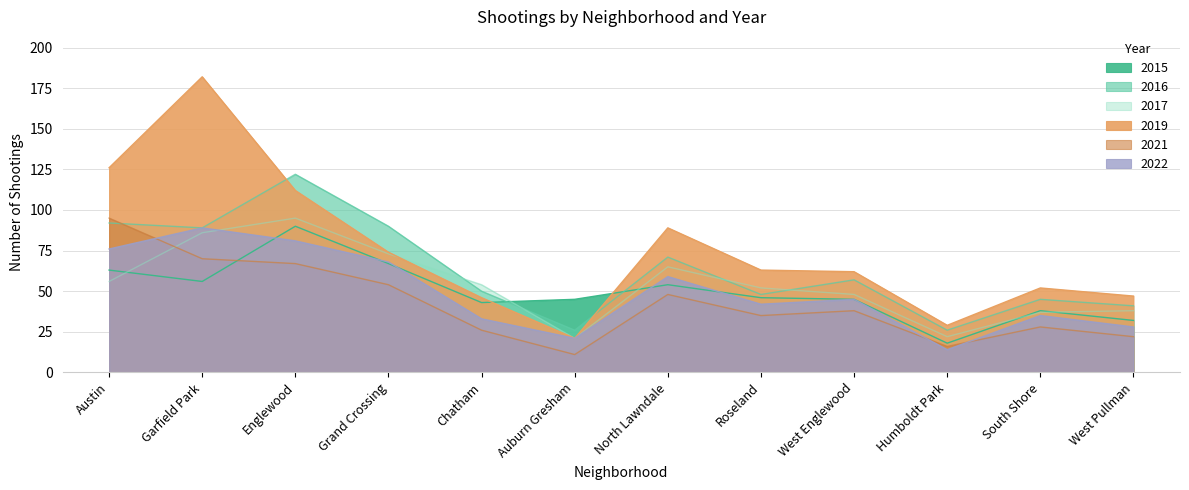

What are all the series names shown in the legend?

2015, 2016, 2017, 2021, 2019, 2022